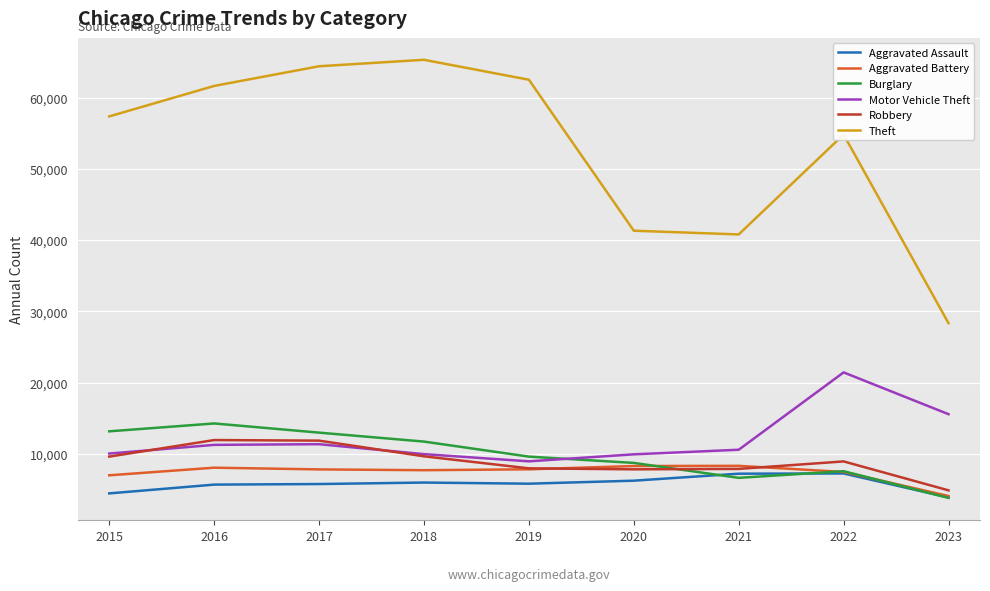

True or false: Motor Vehicle Theft and Aggravated Assault intersect in this chart.

False